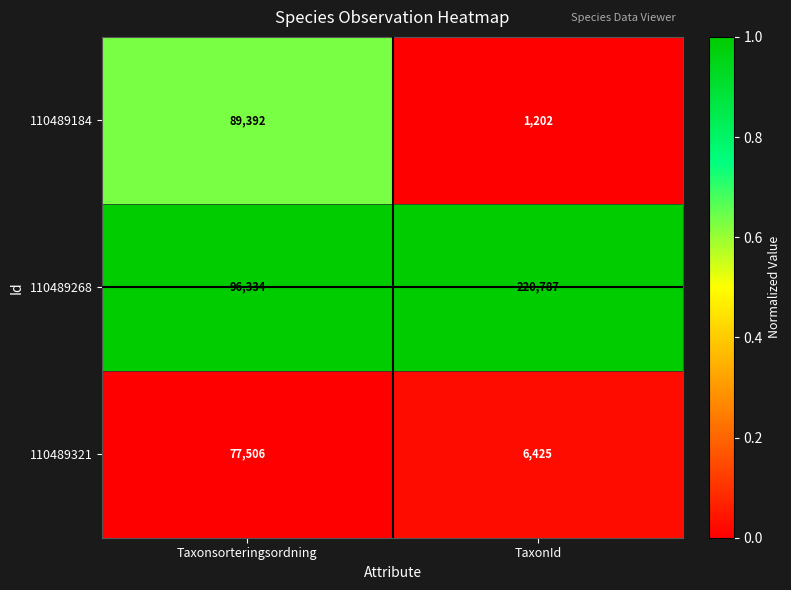

What is the smallest value displayed?

1202